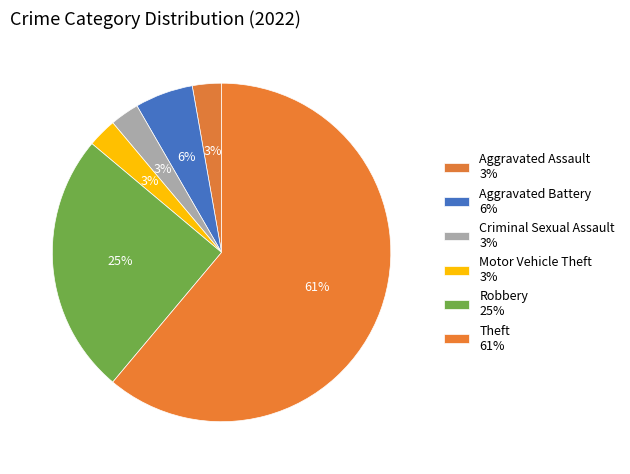

How many slices are in this pie chart?

6